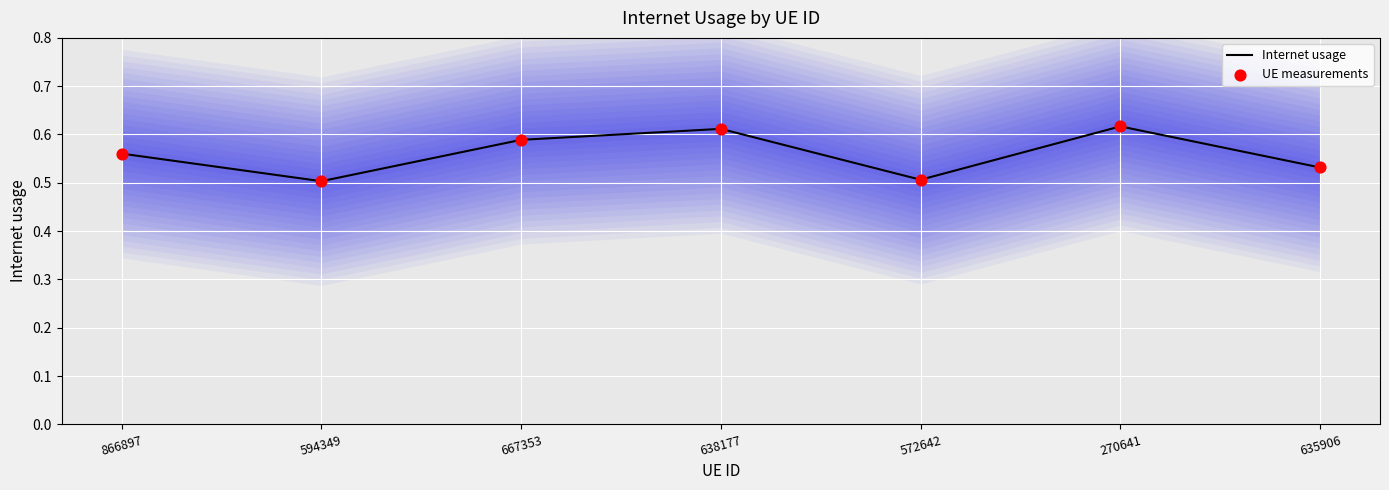

Which series contains the lowest Y value?

Internet usage